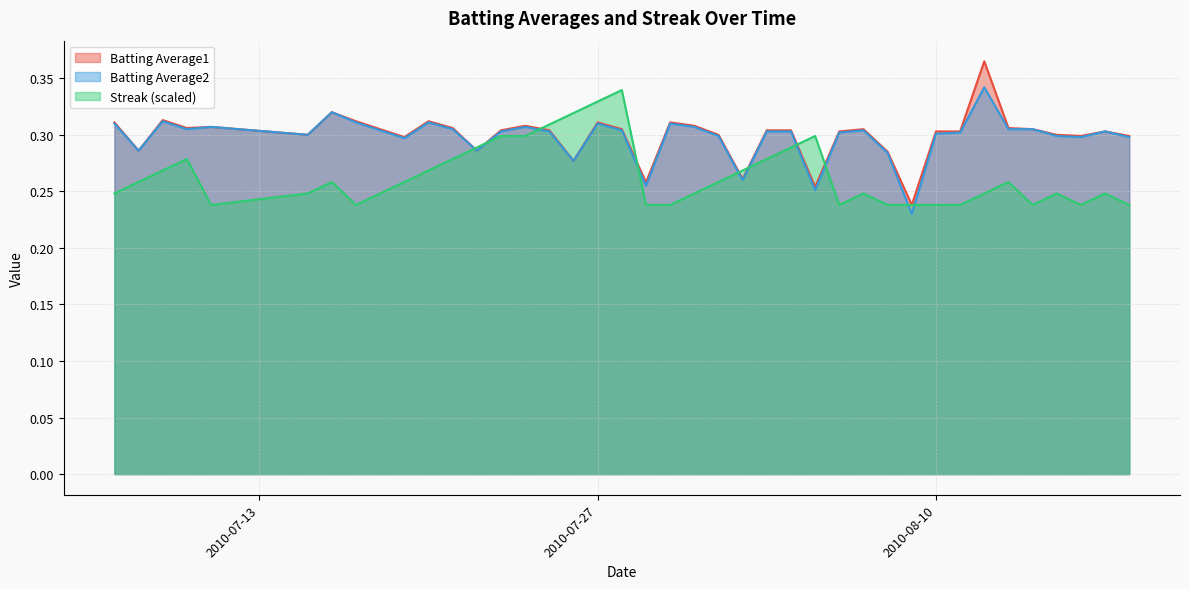

How many lines are shown in the chart?

3